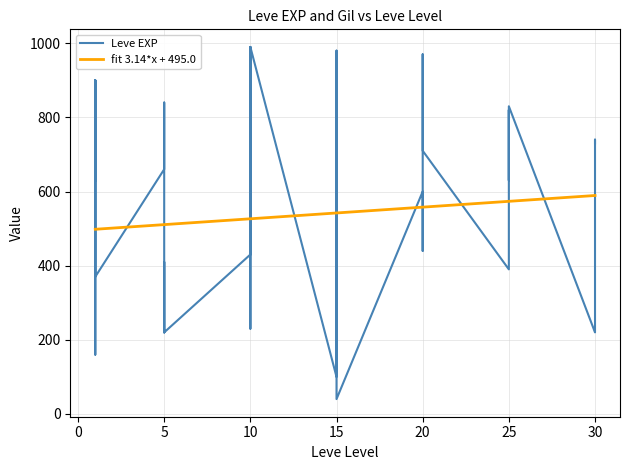

What is the difference between the maximum and minimum values?

950